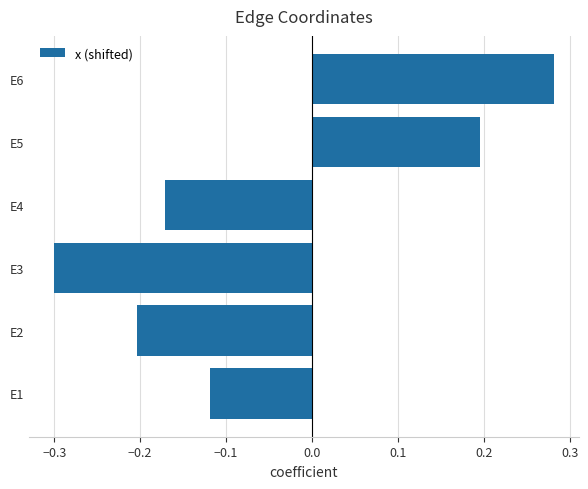

What is the sum of all values?

-0.3